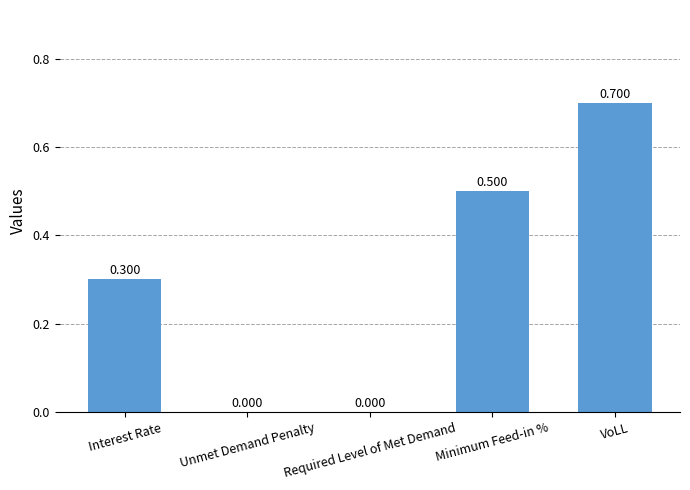

Reading right to left, extract all data points from this chart.

0.7	0.5	0.0	0.0	0.3